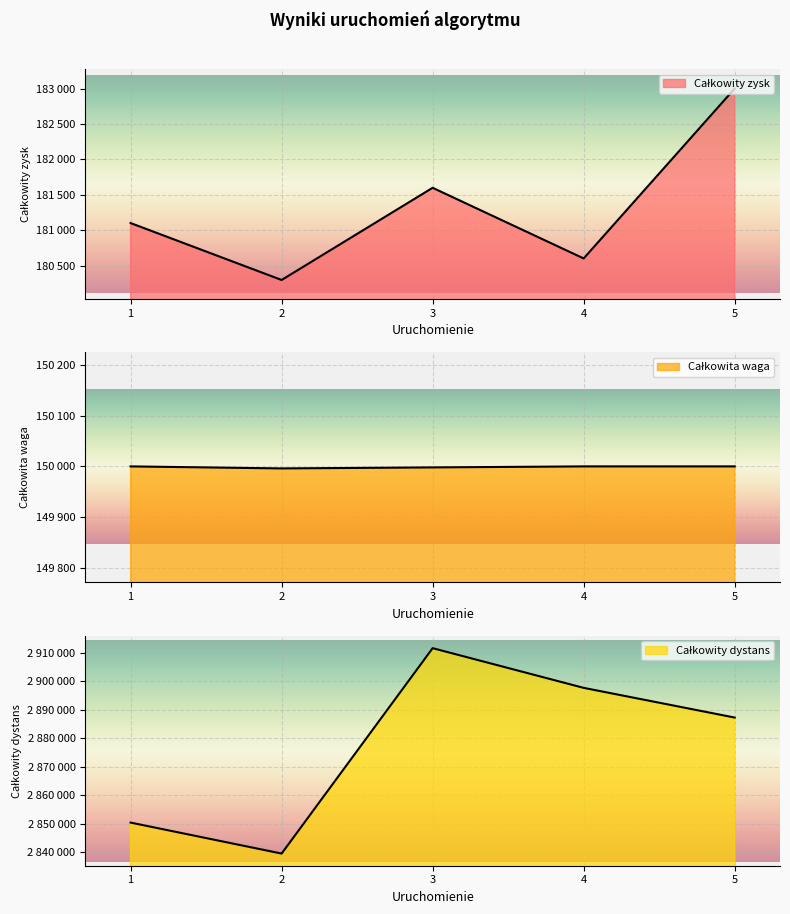

What is the total value across all series at 3?

3243118